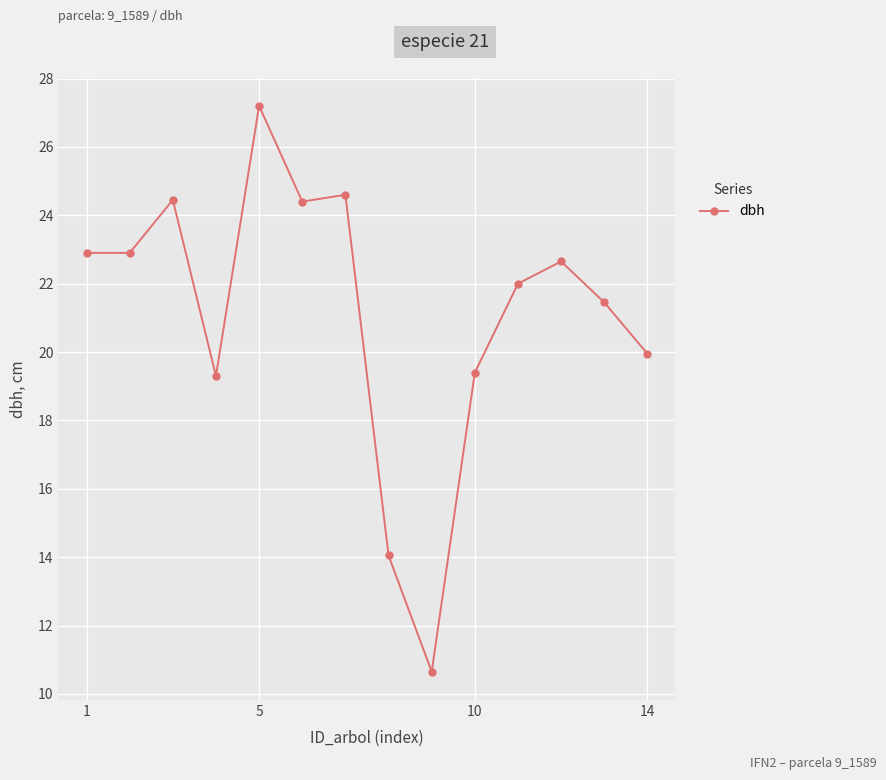

What is the minimum value shown in the chart?

10.7